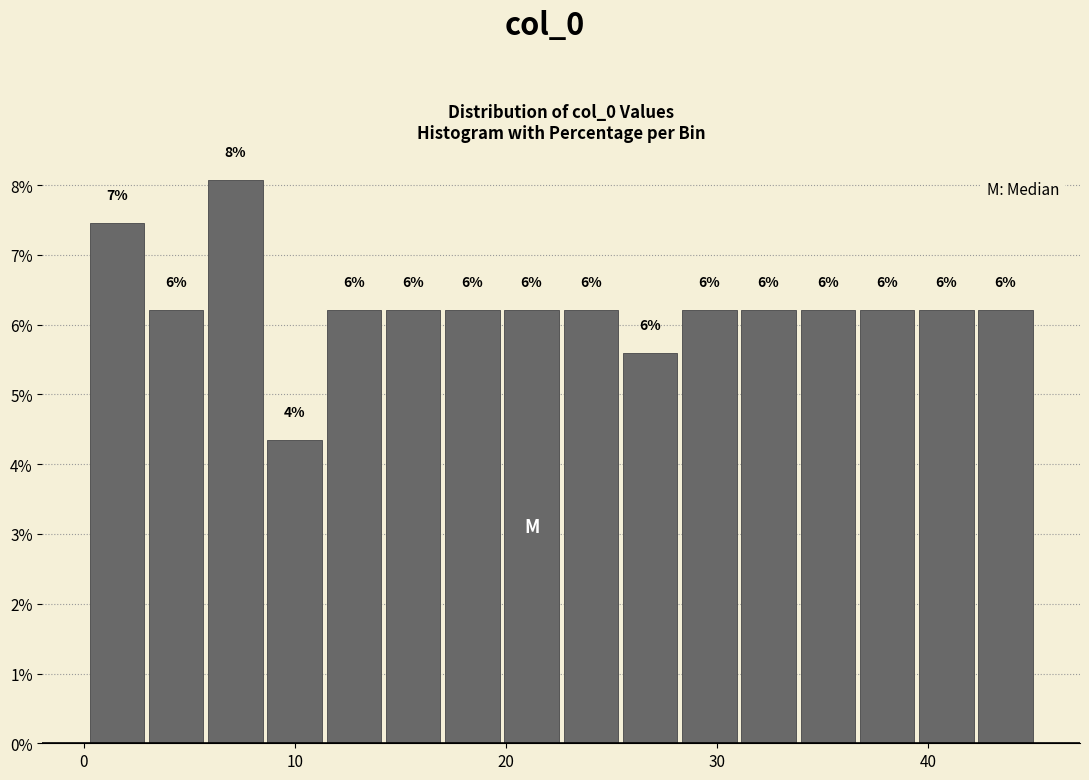

Read against the x-axis, roughly where is the centre of the tallest bar?

7